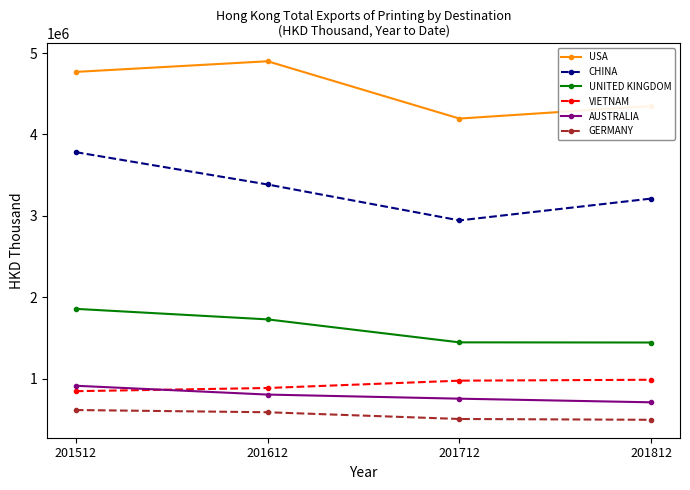

List the series in order of their peak value, lowest first.

GERMANY, AUSTRALIA, VIETNAM, UNITED KINGDOM, CHINA, USA